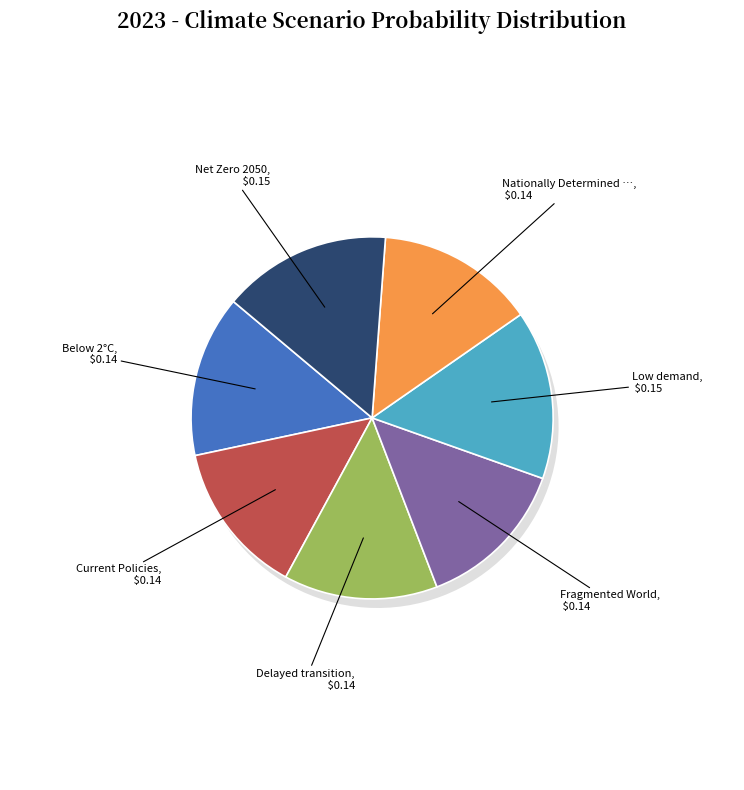

The Net Zero 2050 slice represents 15% of the pie. True or false?

True